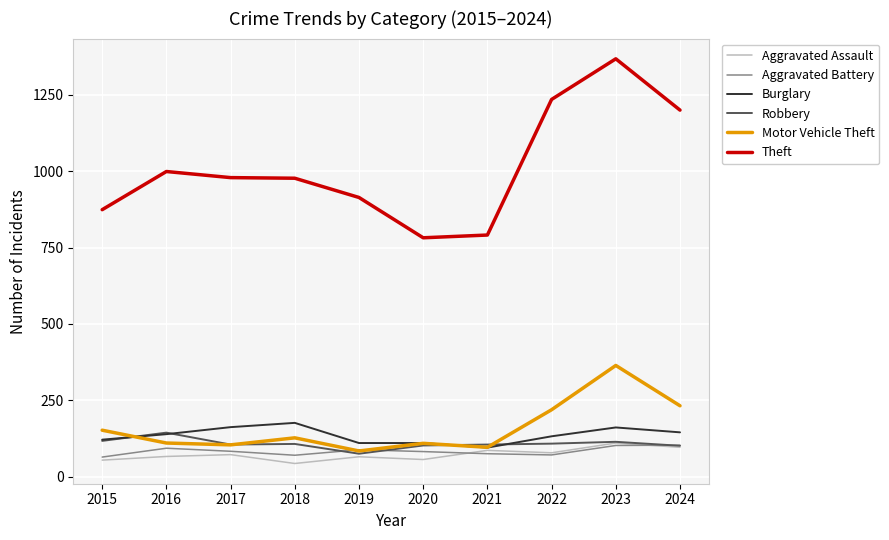

True or false: Theft and Burglary cross at least once.

False